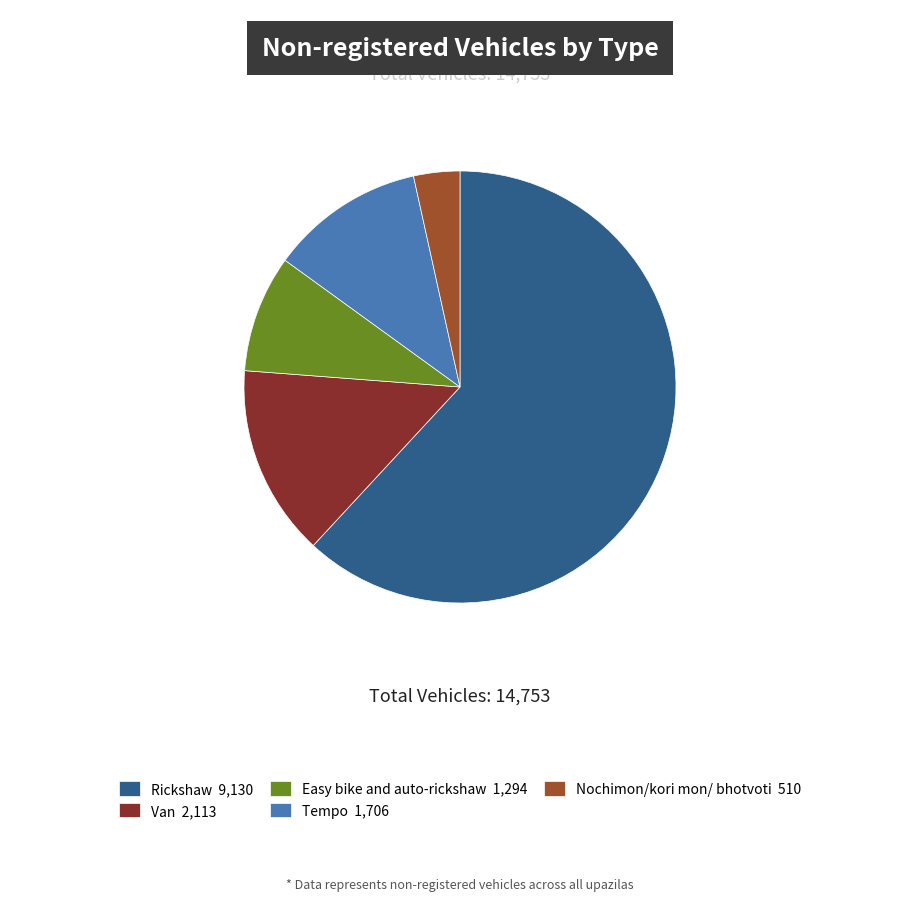

Count the number of slices in the pie.

5